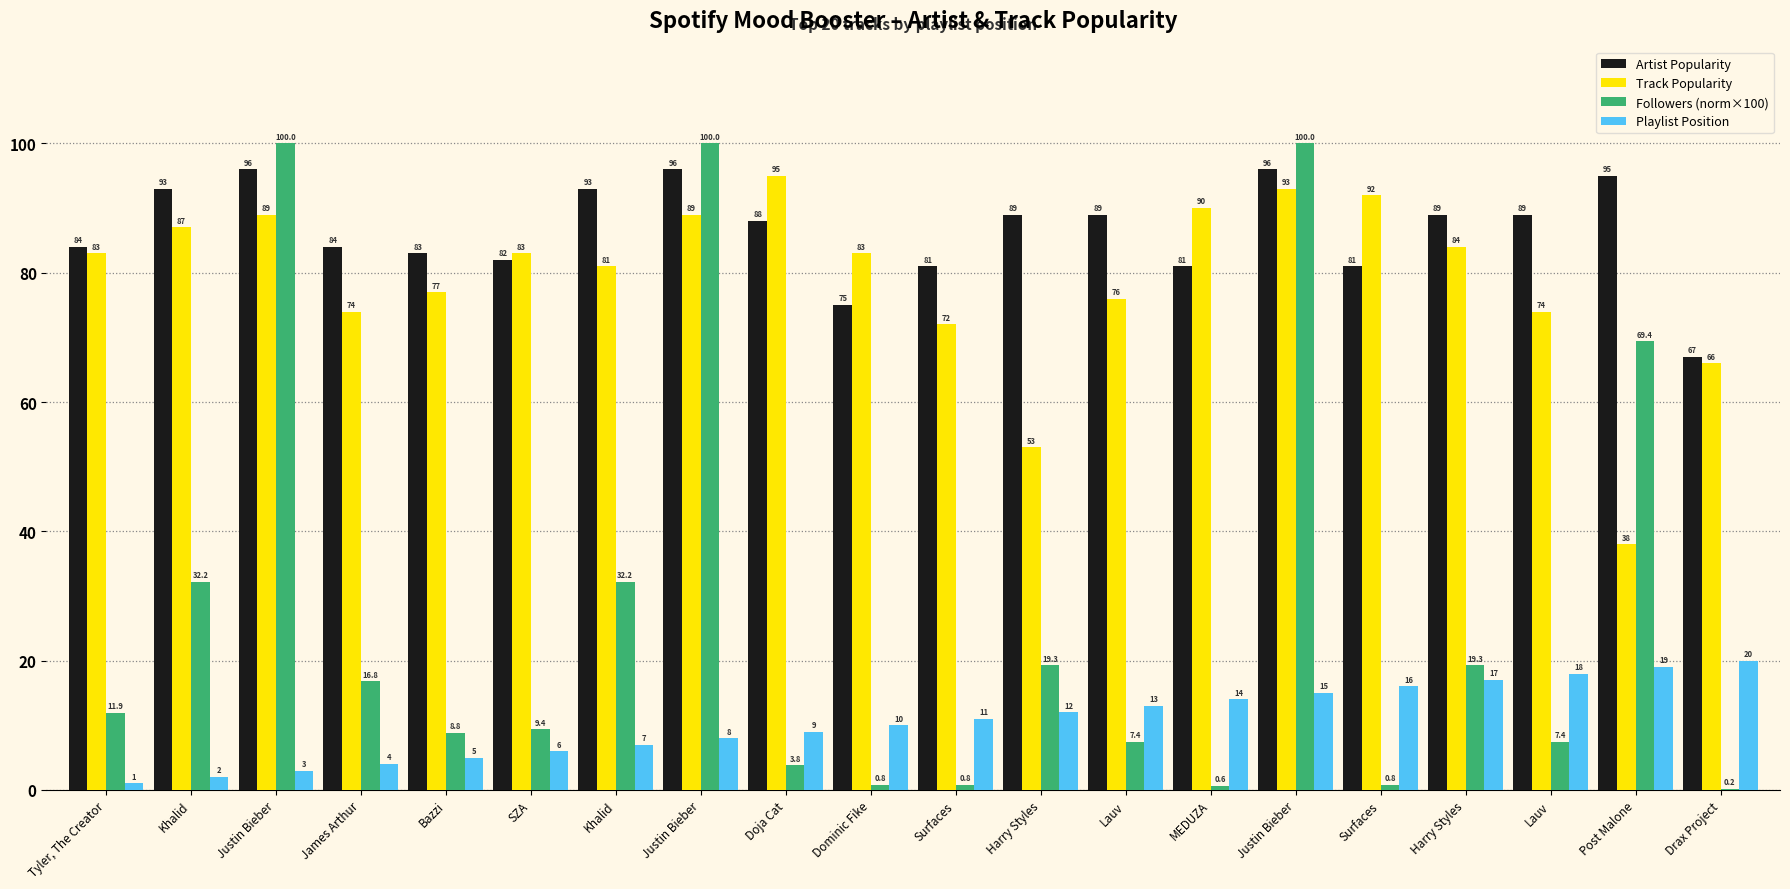

At which category does the chart reach its minimum across all series?

Drax Project